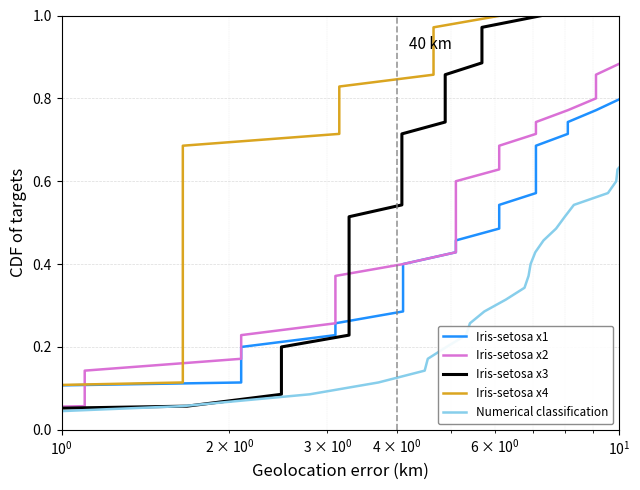

True or false: Numerical classification and Iris-setosa x1 cross at least once.

False